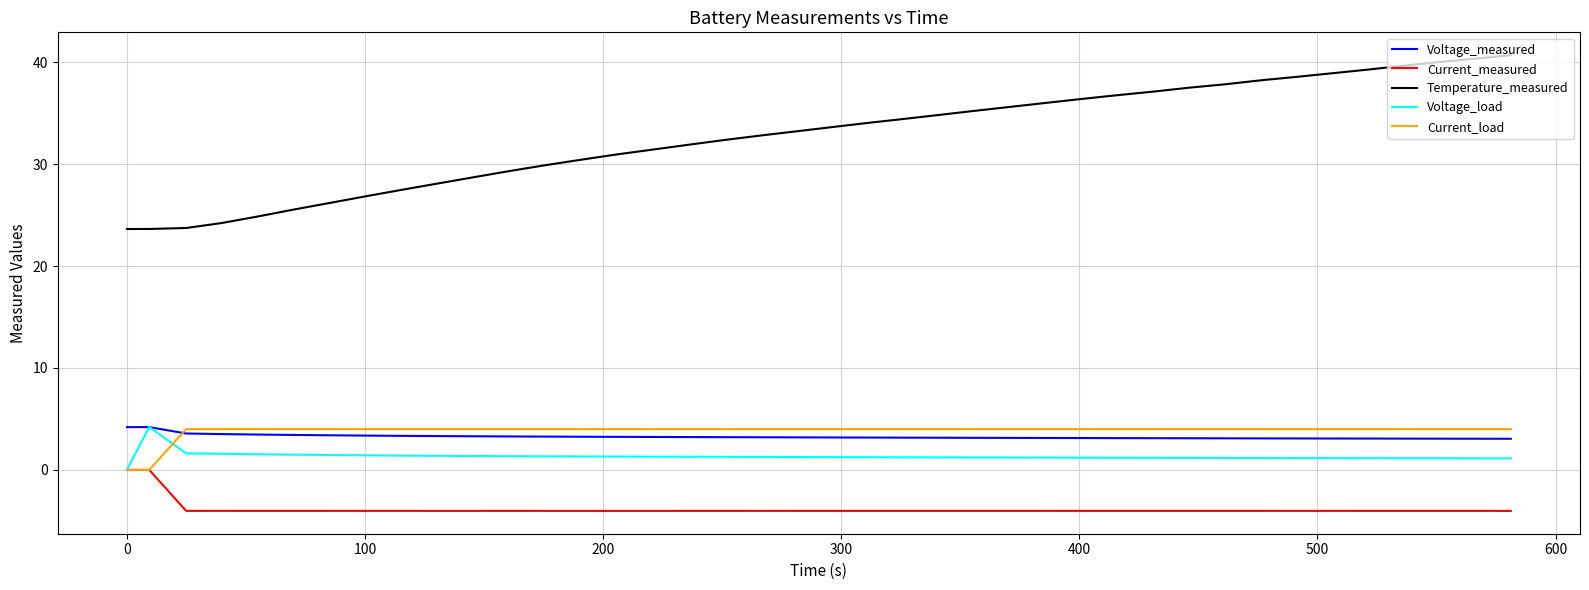

Which series has the widest spread of values?

Temperature_measured